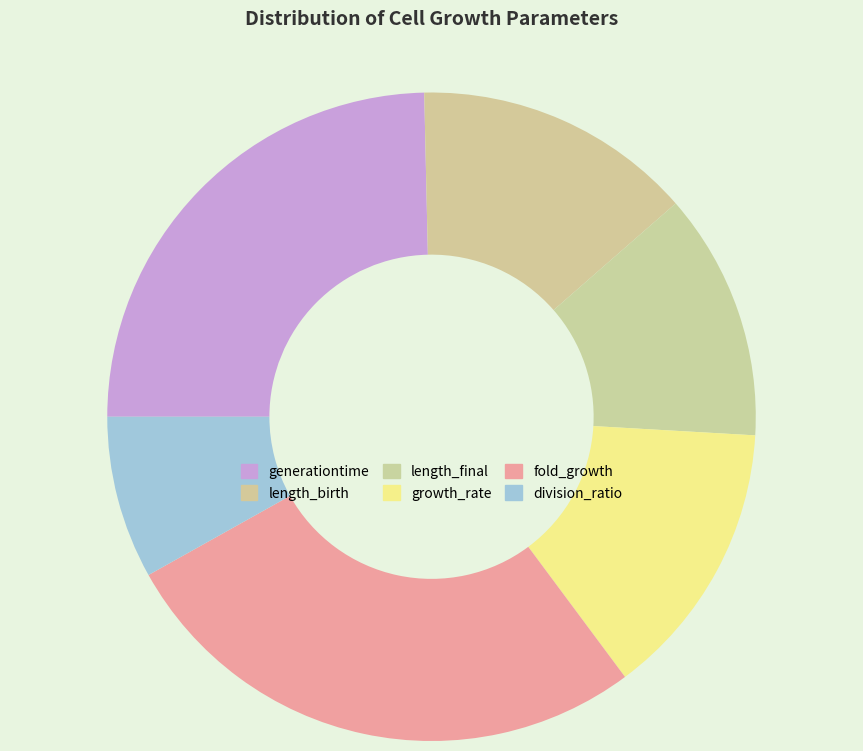

What is the smallest slice in the pie chart?

division_ratio